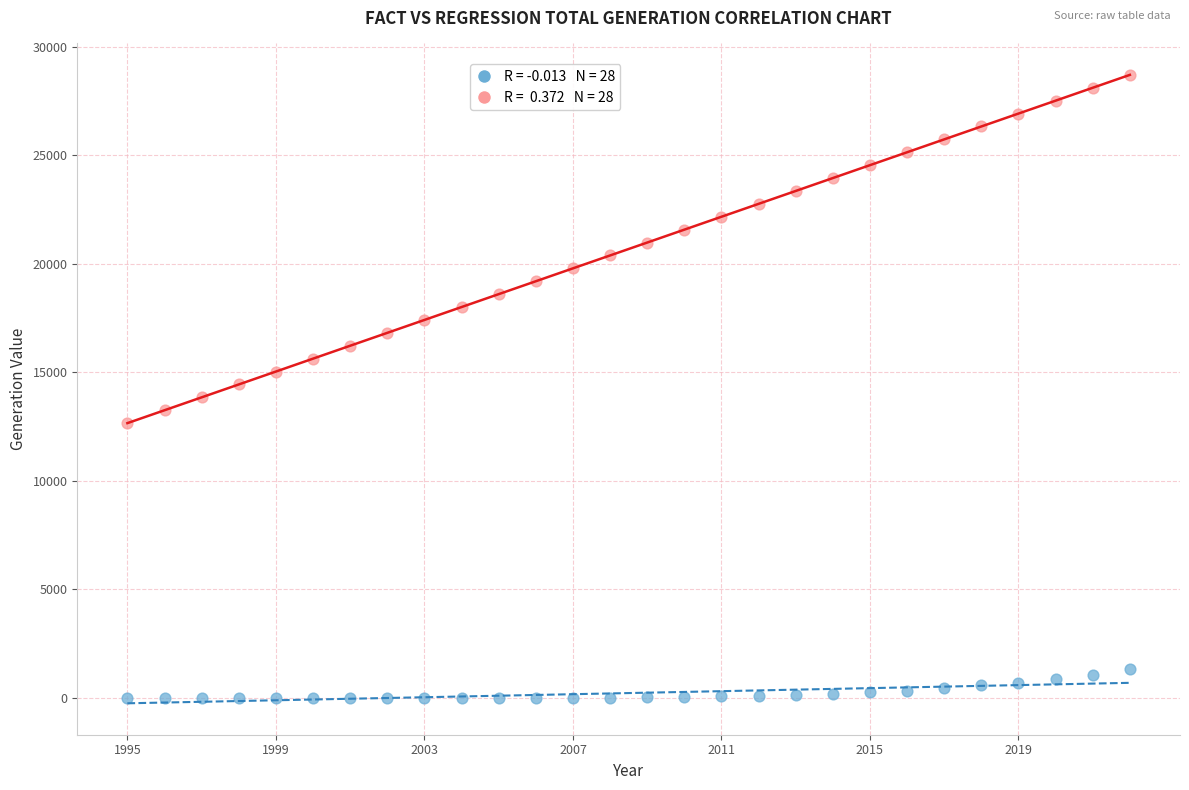

Across all data points, what is the range of Y values (max minus min)?

28713.8